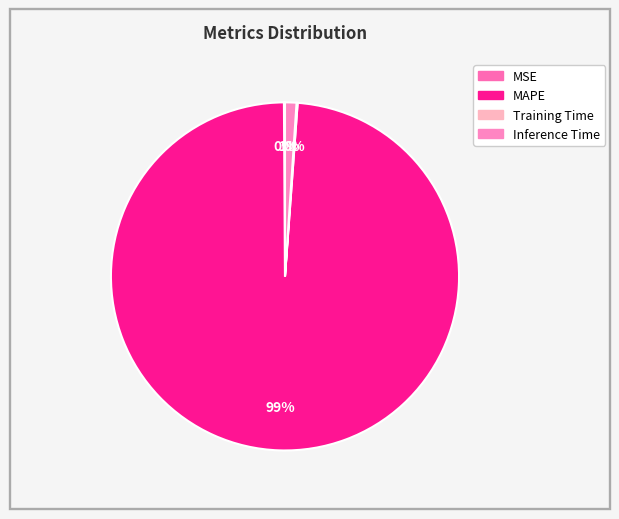

What percentage do MAPE and Training Time together represent?

98.8%